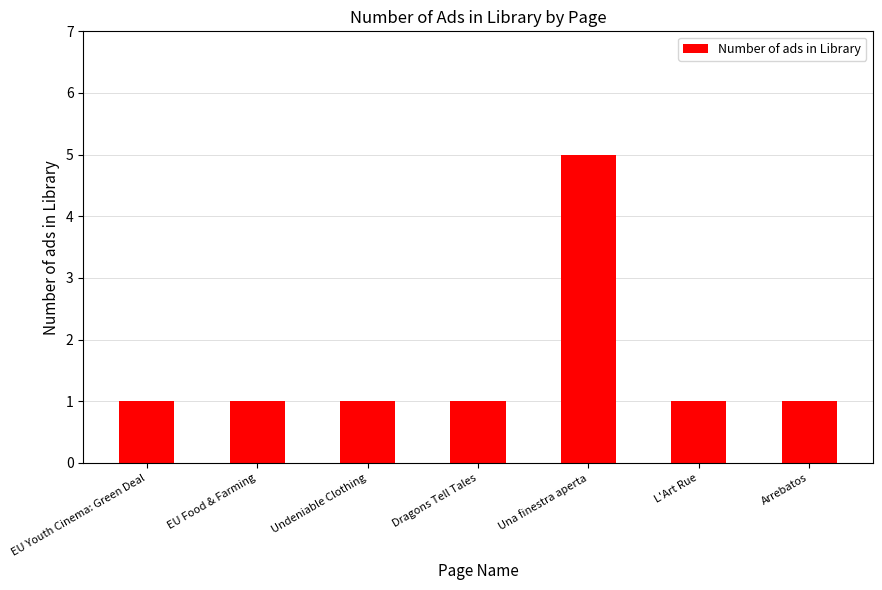

Reading right to left, list all the values displayed in this chart.

Arrebatos=1	L'Art Rue=1	Una finestra aperta=5	Dragons Tell Tales=1	Undeniable Clothing=1	EU Food & Farming=1	EU Youth Cinema: Green Deal=1